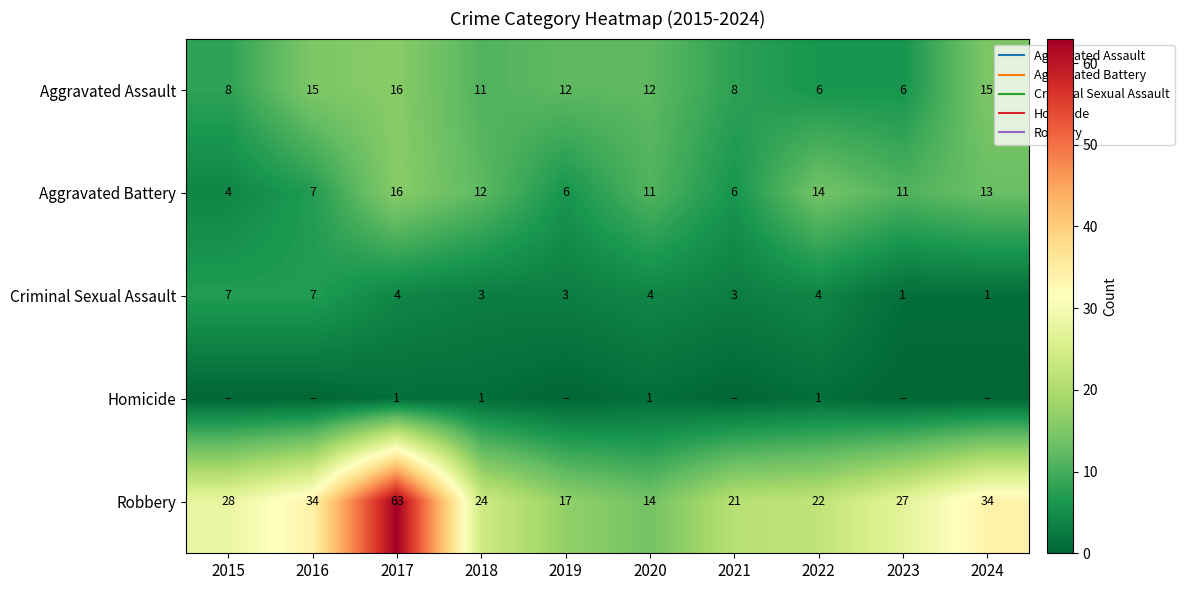

At which label is Aggravated Assault closest to 11?

2018